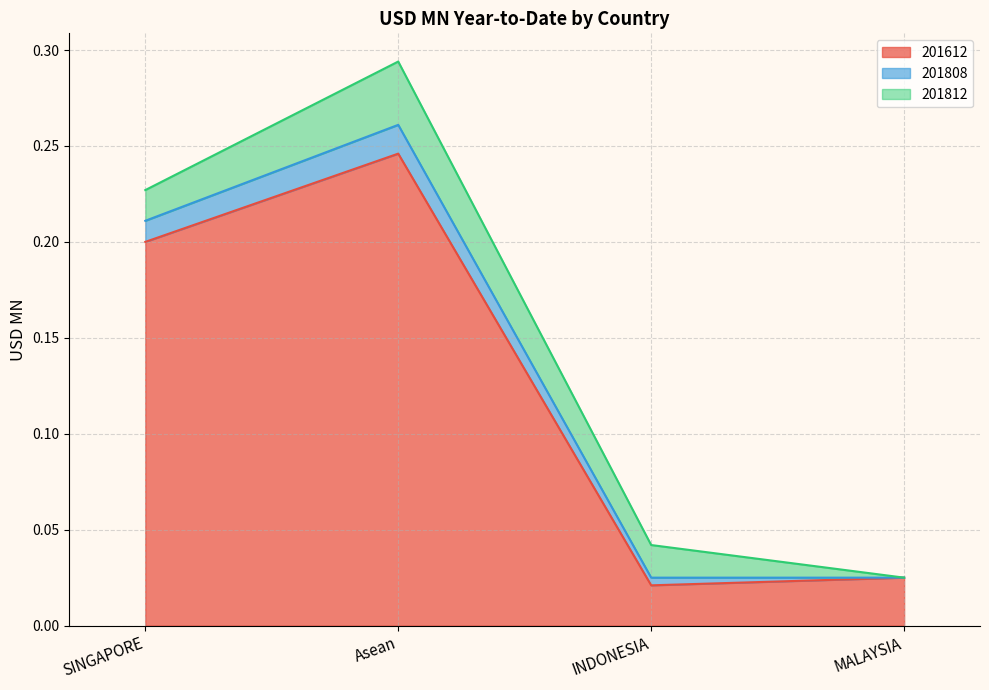

What is the sum of all 201612 values?

0.5